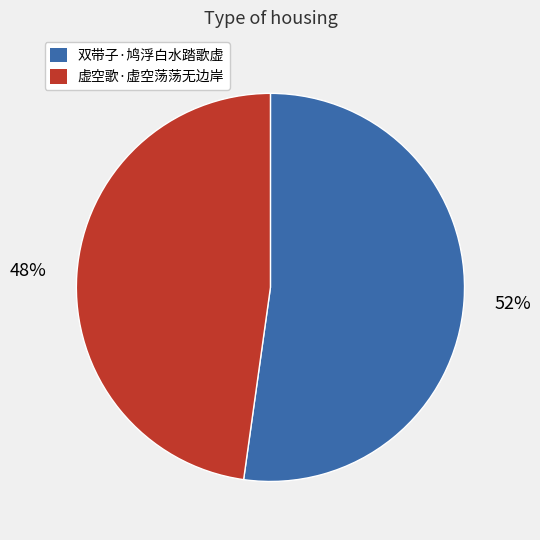

Do 虚空歌·虚空荡荡无边岸 and 双带子·鸠浮白水踏歌虚 together represent more than half of the pie?

Yes